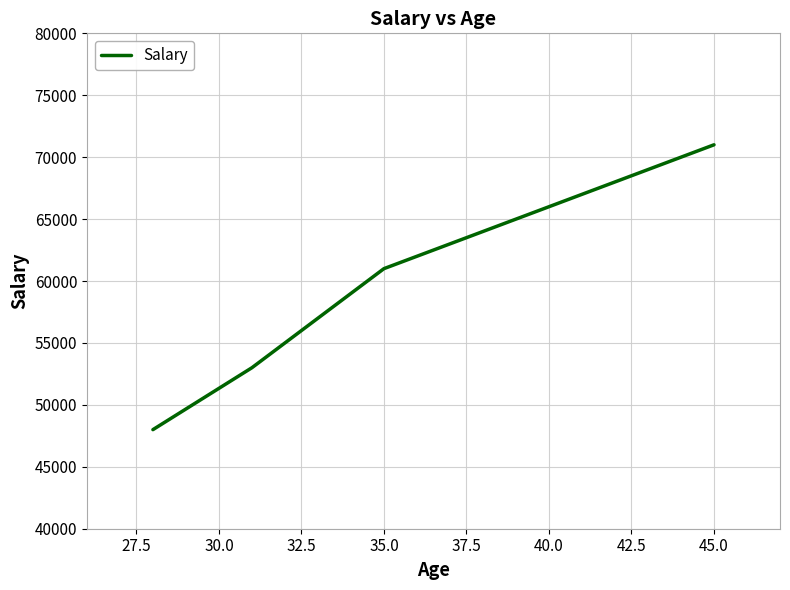

True or false: the data has more than 1 interior local peaks.

False